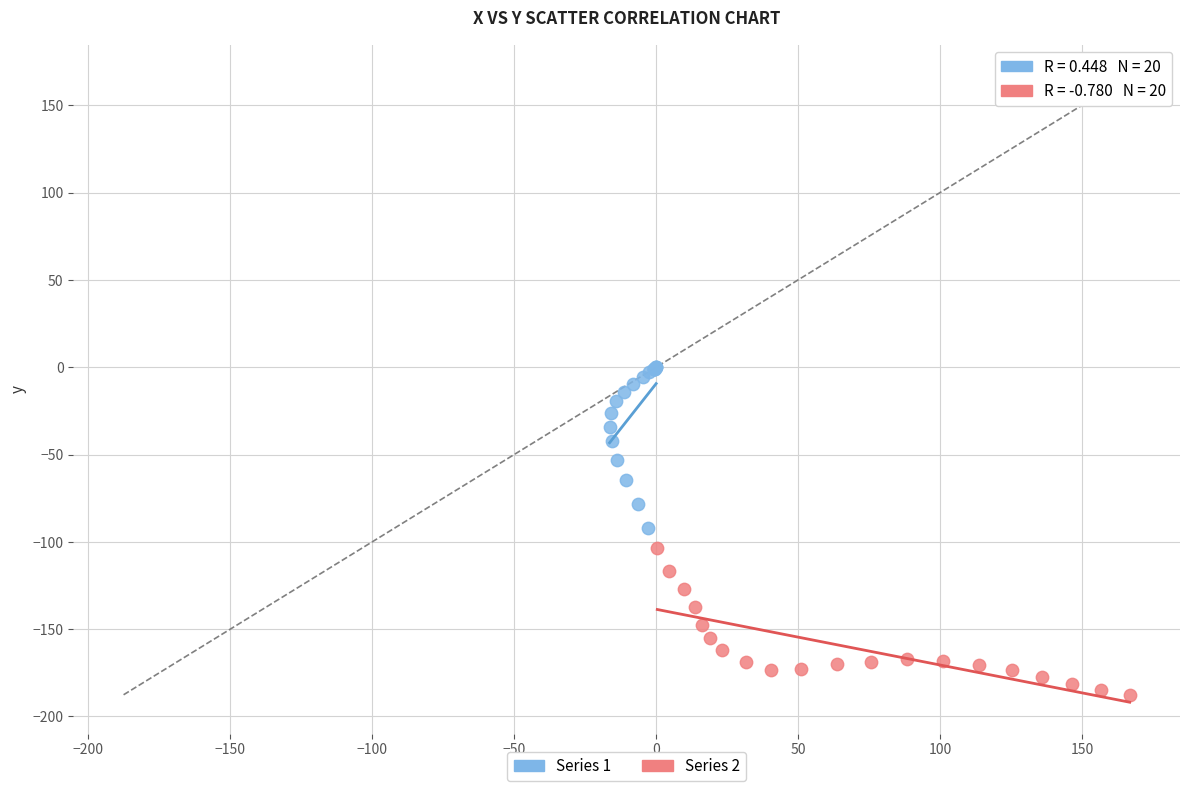

Which series reaches the minimum Y coordinate?

Series 2